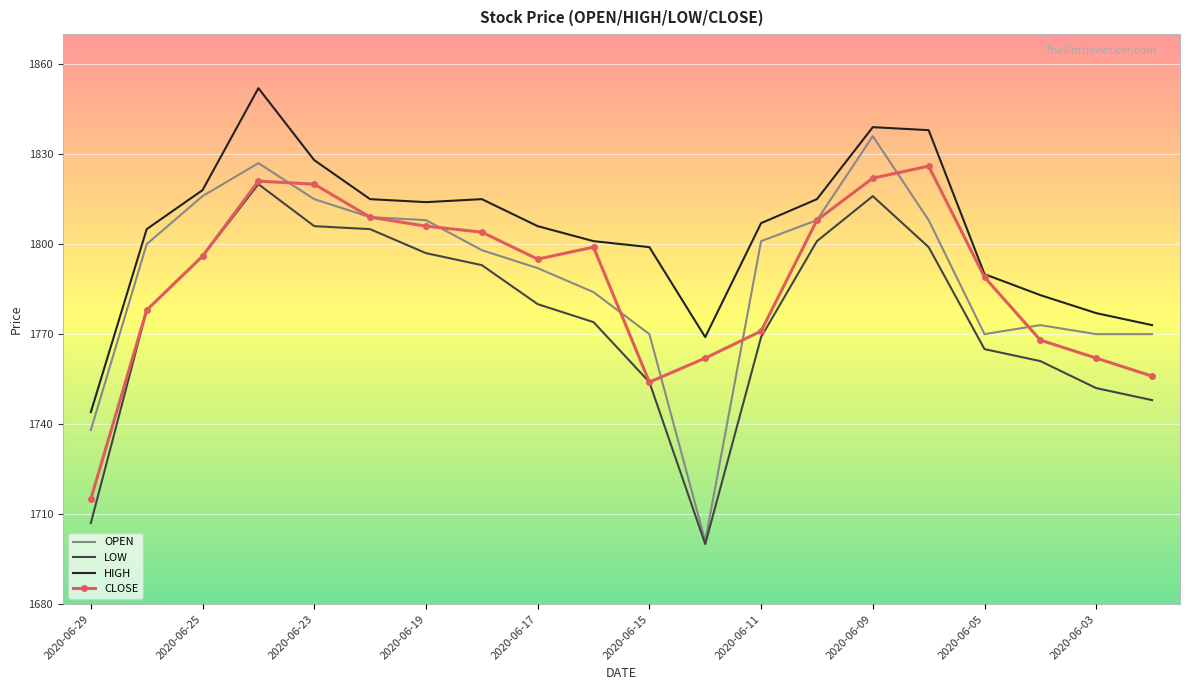

Which series has the widest spread of values?

OPEN